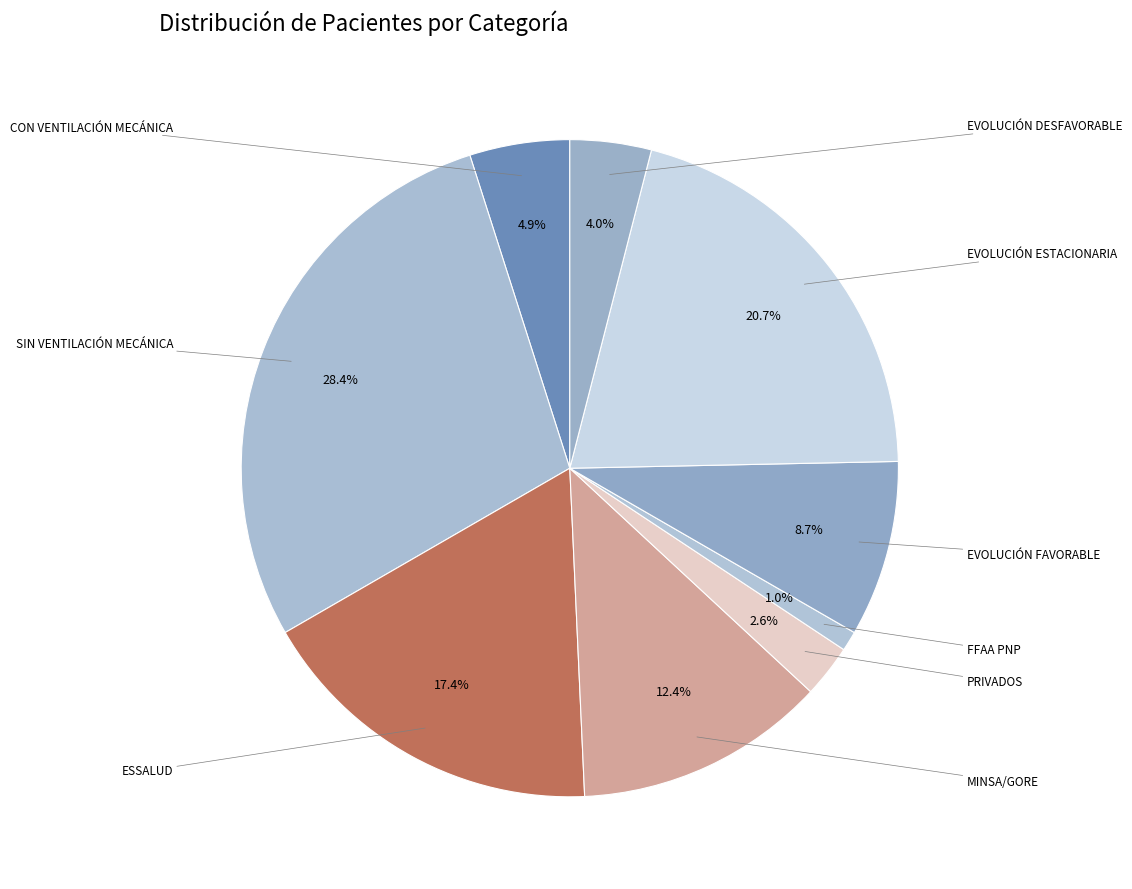

What is the smallest slice in the pie chart?

FFAA PNP